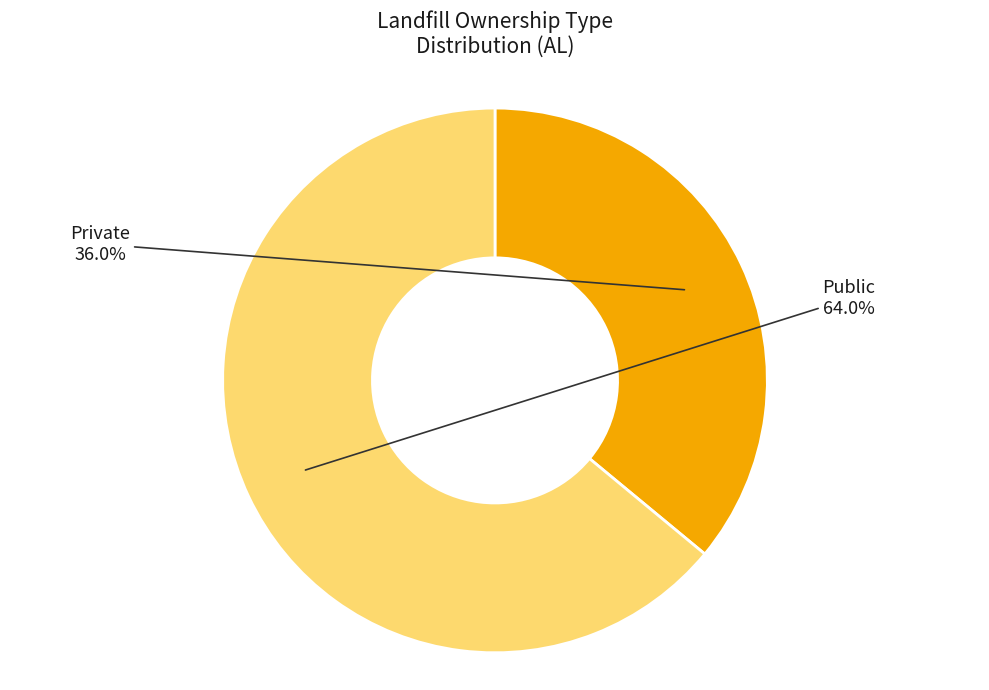

Is there any slice that represents more than half of the pie?

Yes